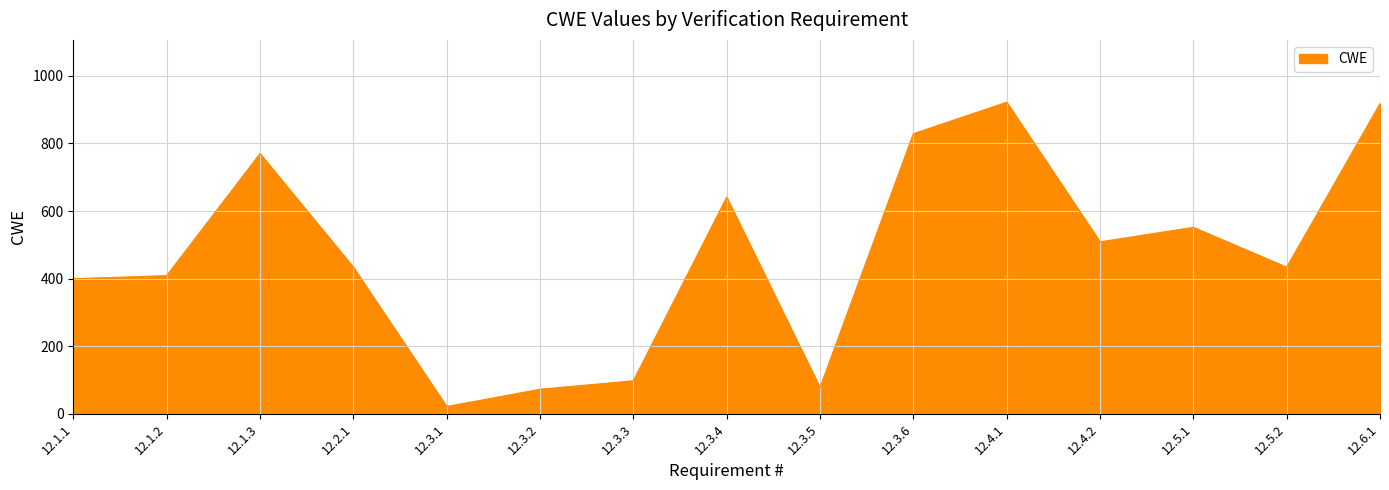

Which label corresponds to the smallest value in the chart?

12.3.1